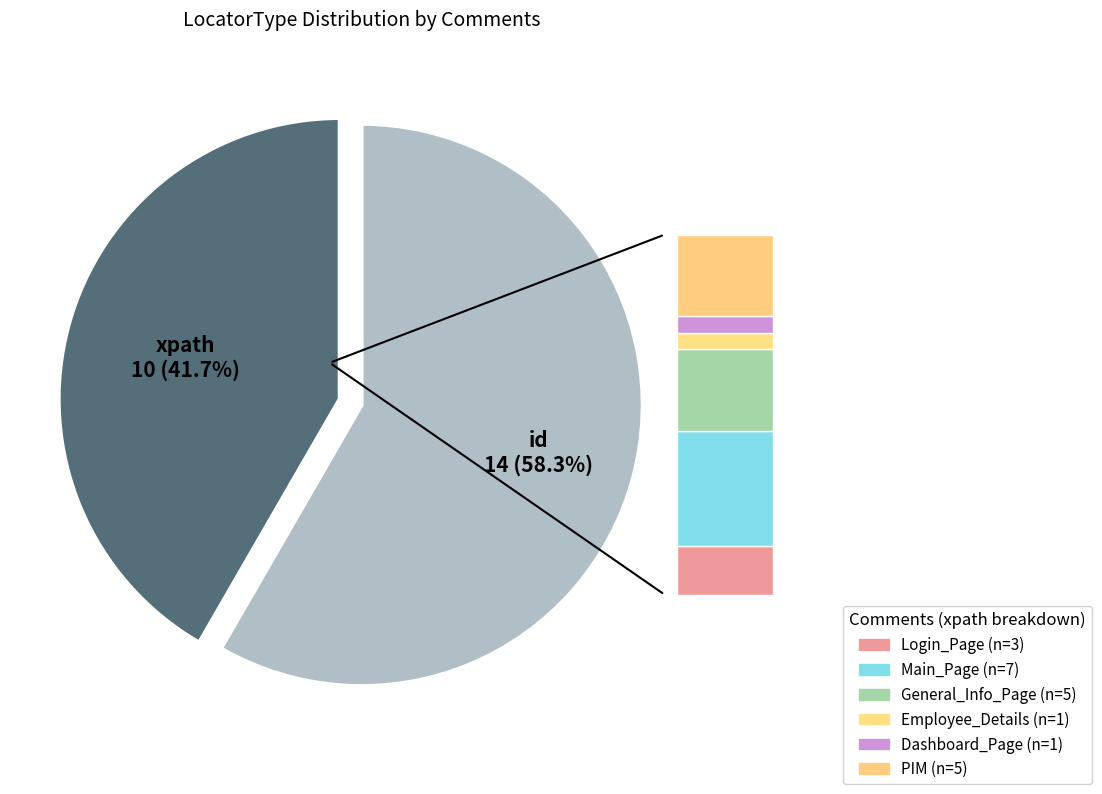

Combined, do xpath and id account for over 50%?

Yes